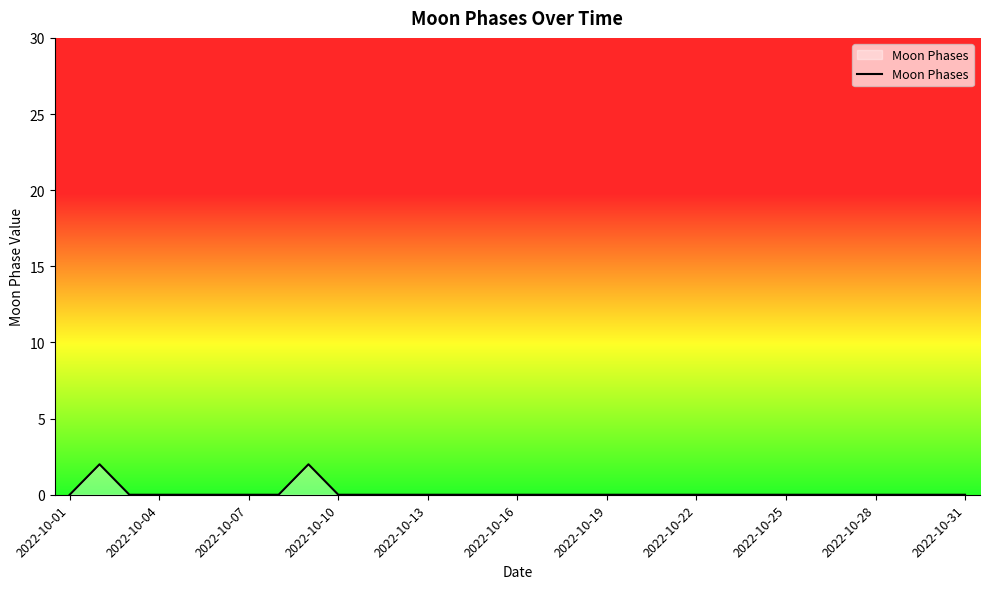

Is this an area chart (filled region under the line)?

Yes